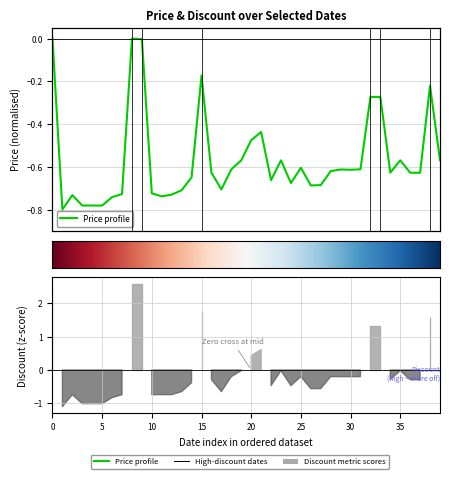

What is the smallest value displayed?

-0.8